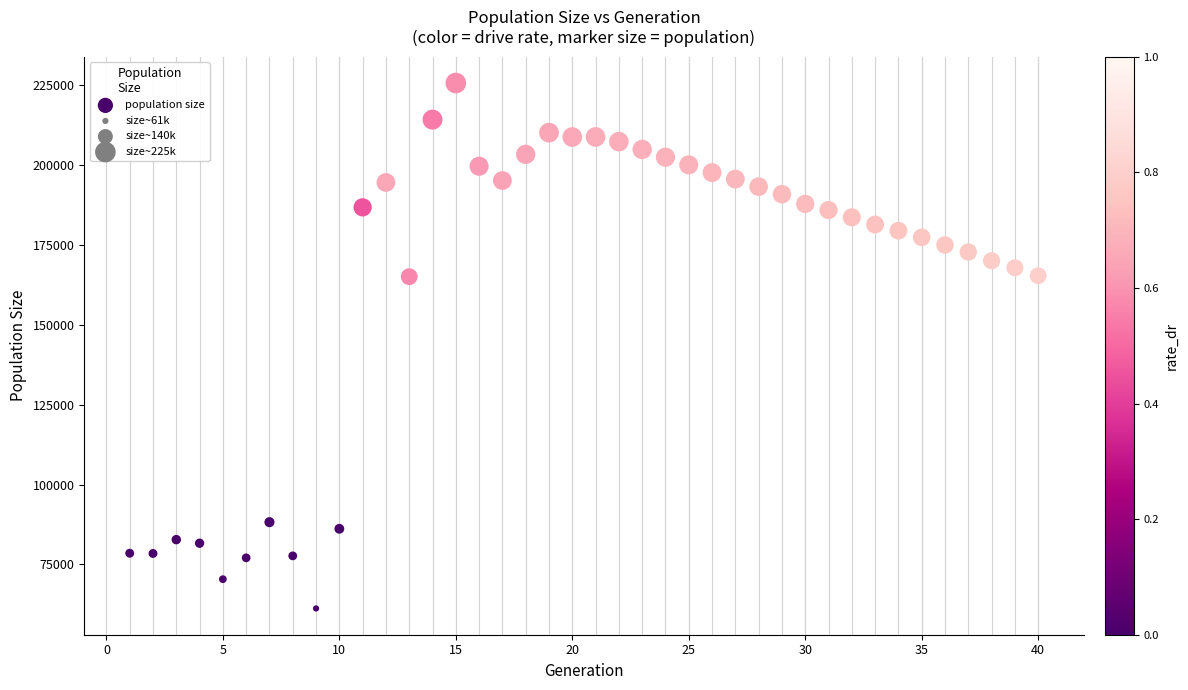

What is the range of Y values (max minus min)?

164540